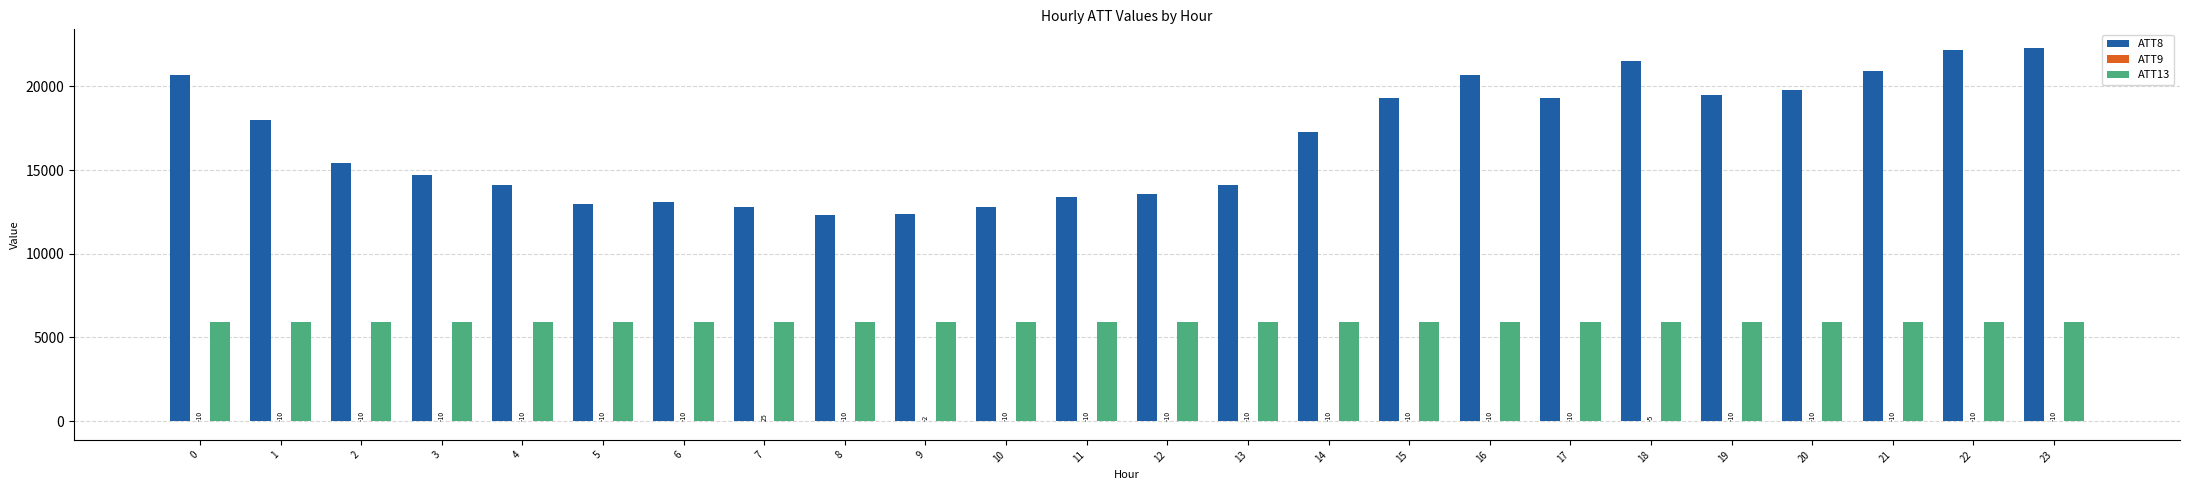

Is the value of ATT13 at 20 greater than the value of ATT8 at 13?

No